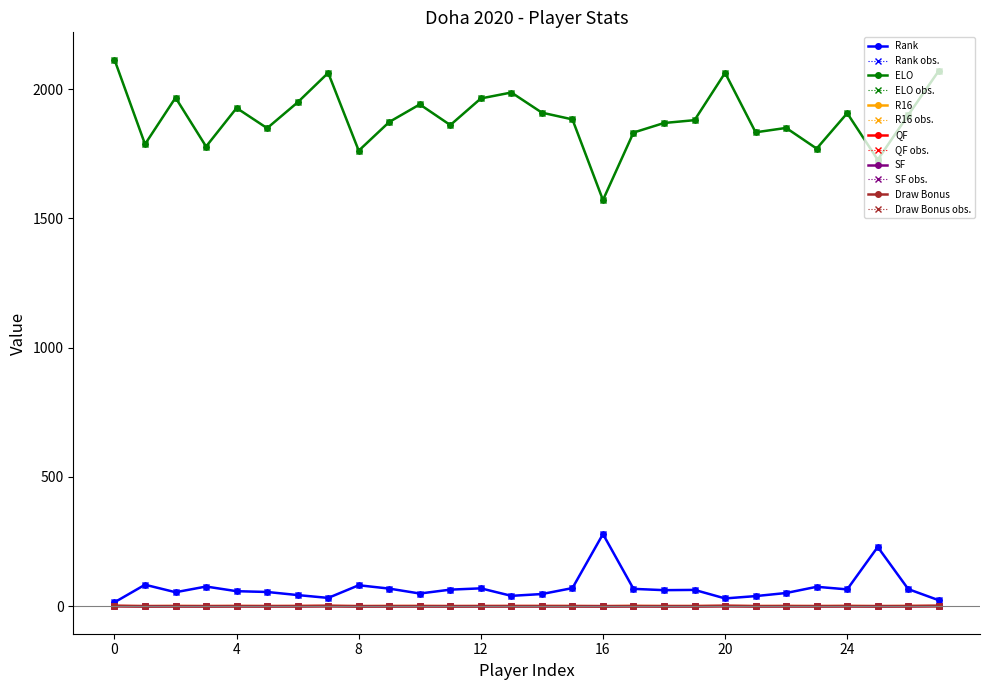

Is this an area chart (filled region under the line)?

No